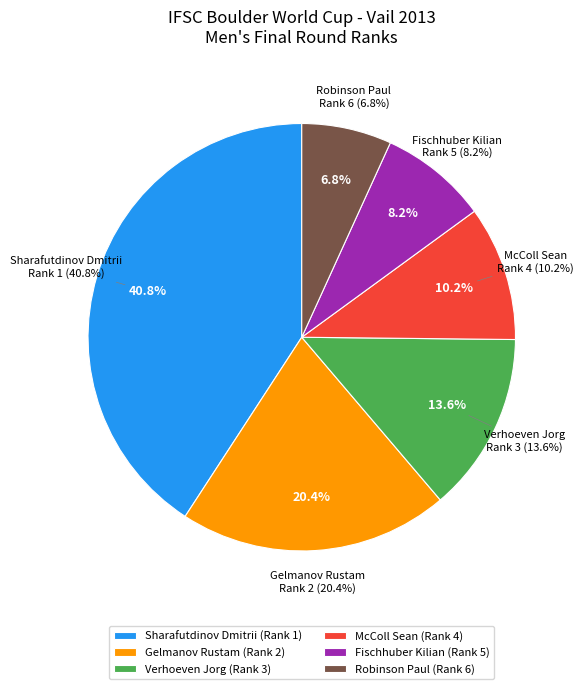

Is there a majority slice in this chart?

No